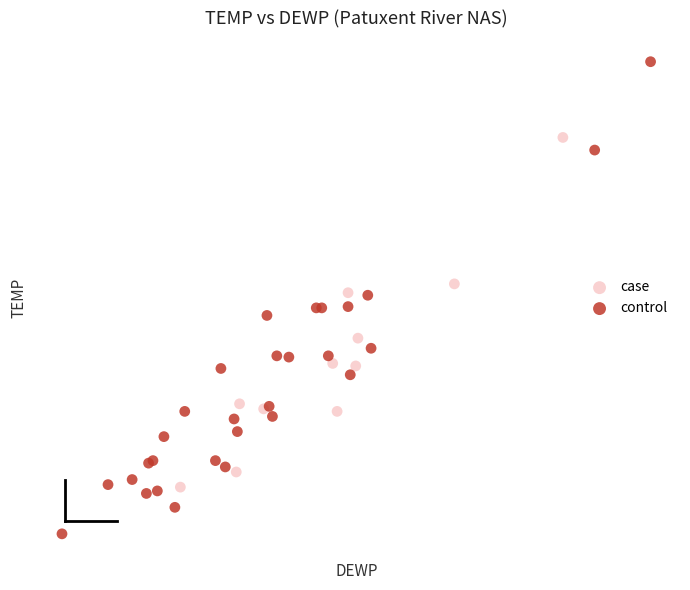

Which series has the widest spread of Y values?

control